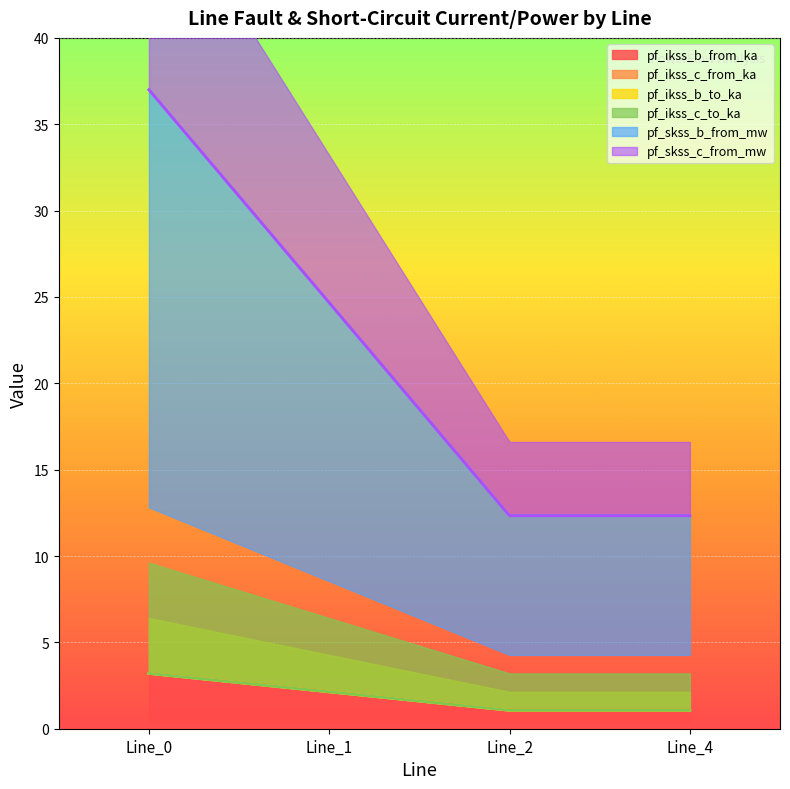

What is the lowest value of the pf_skss_b_from_mw series?

12.3